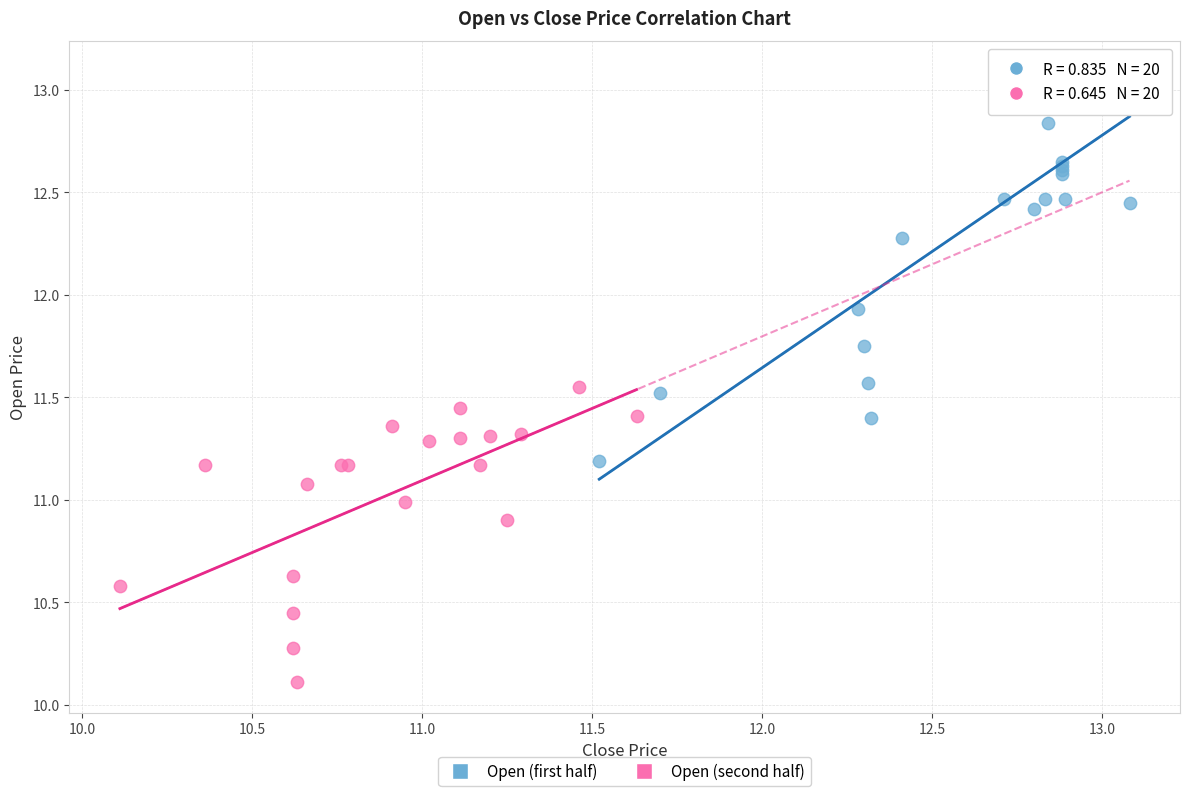

Which series has the largest Y range (max minus min)?

Open (first half)